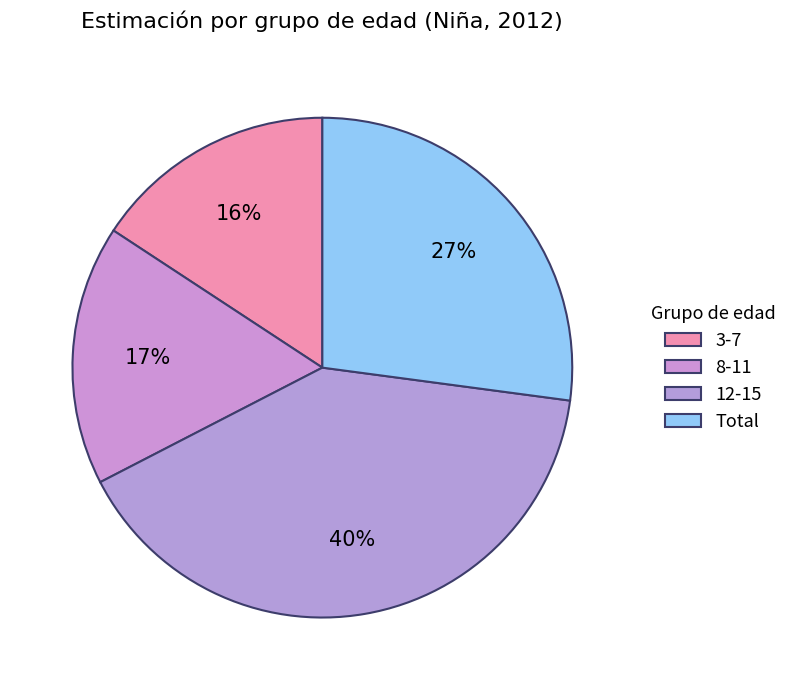

True or false: 12-15 accounts for 32% of the total.

False